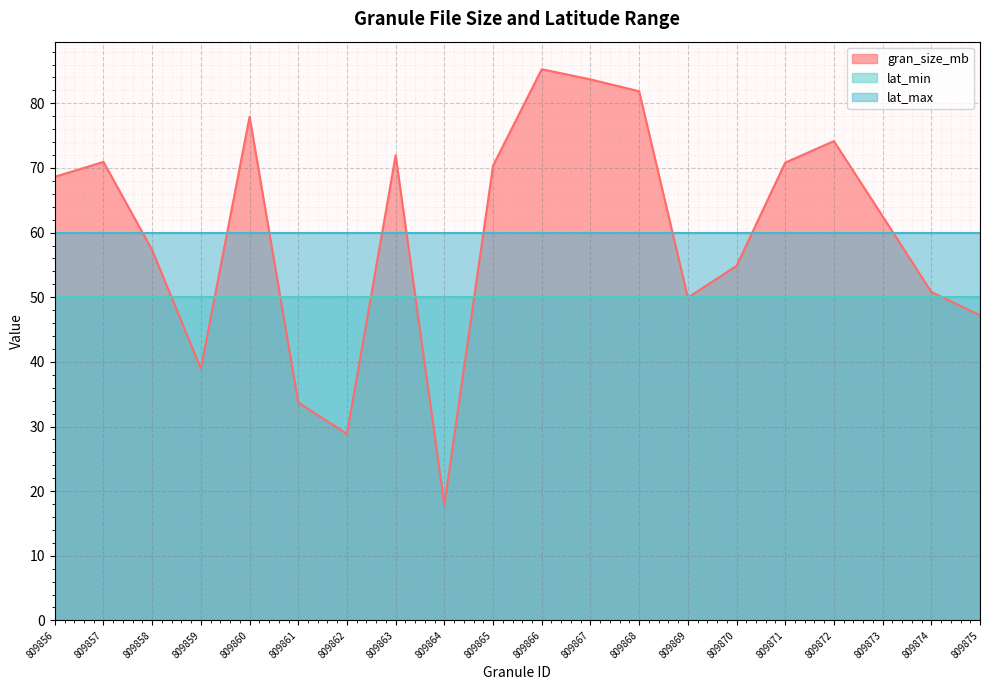

At how many categories does at least one series exceed 1?

20